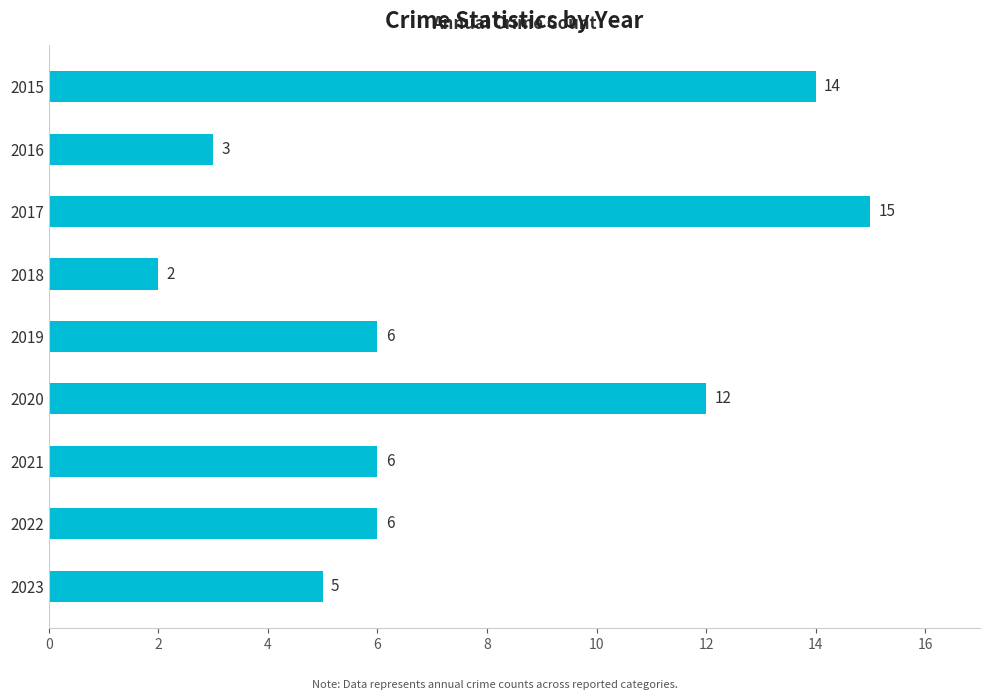

Reading top to bottom, extract all data points from this chart.

2015=14	2016=3	2017=15	2018=2	2019=6	2020=12	2021=6	2022=6	2023=5